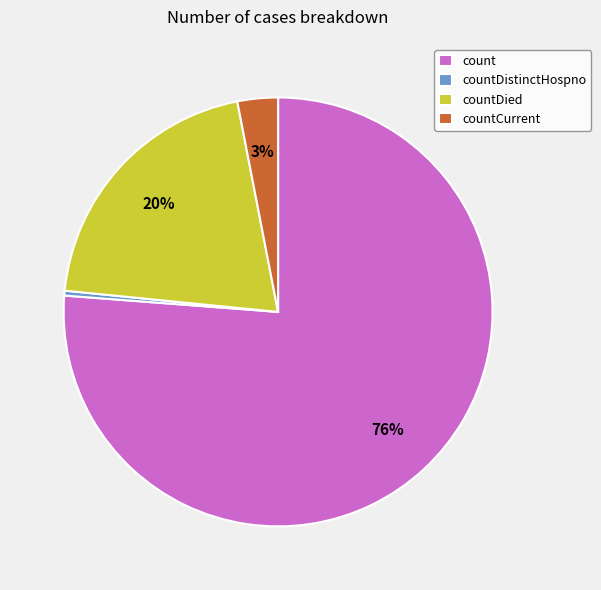

To the nearest percent, what is the difference between the countDistinctHospno and countDied slice percentages?

20%